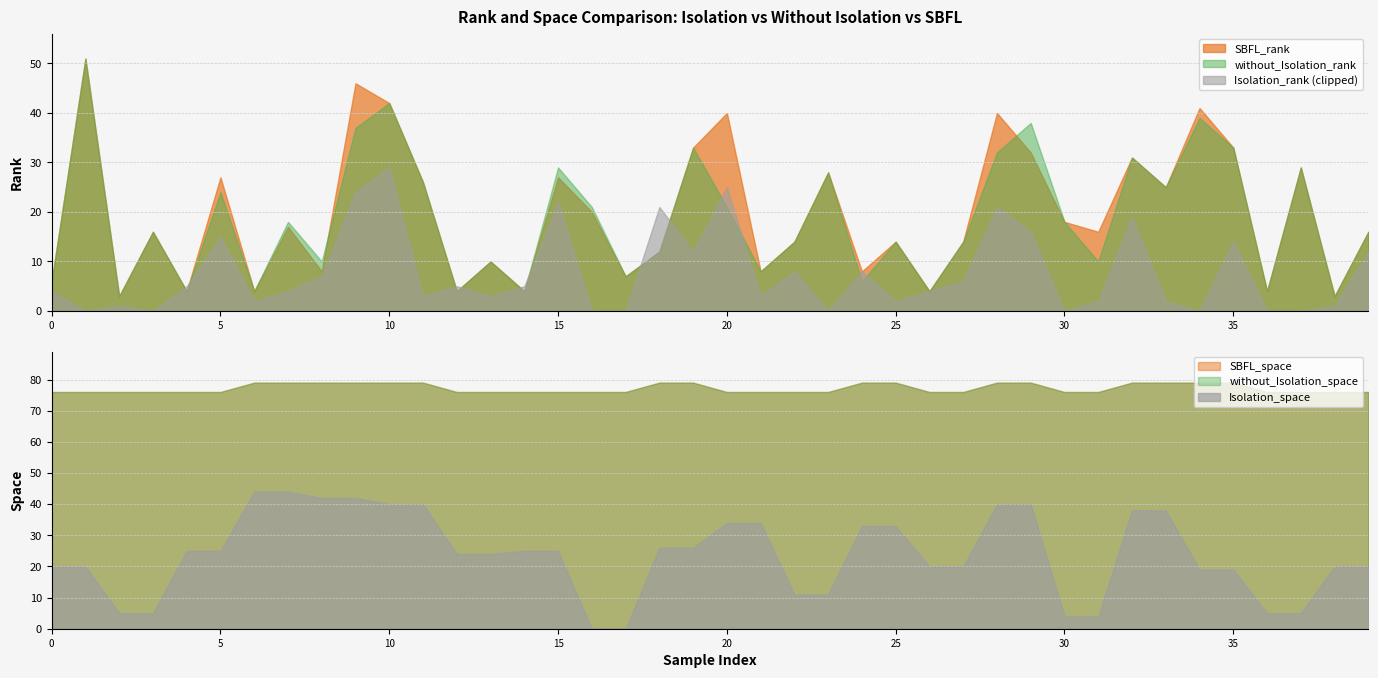

What is the sum of all without_Isolation_space values?

3088